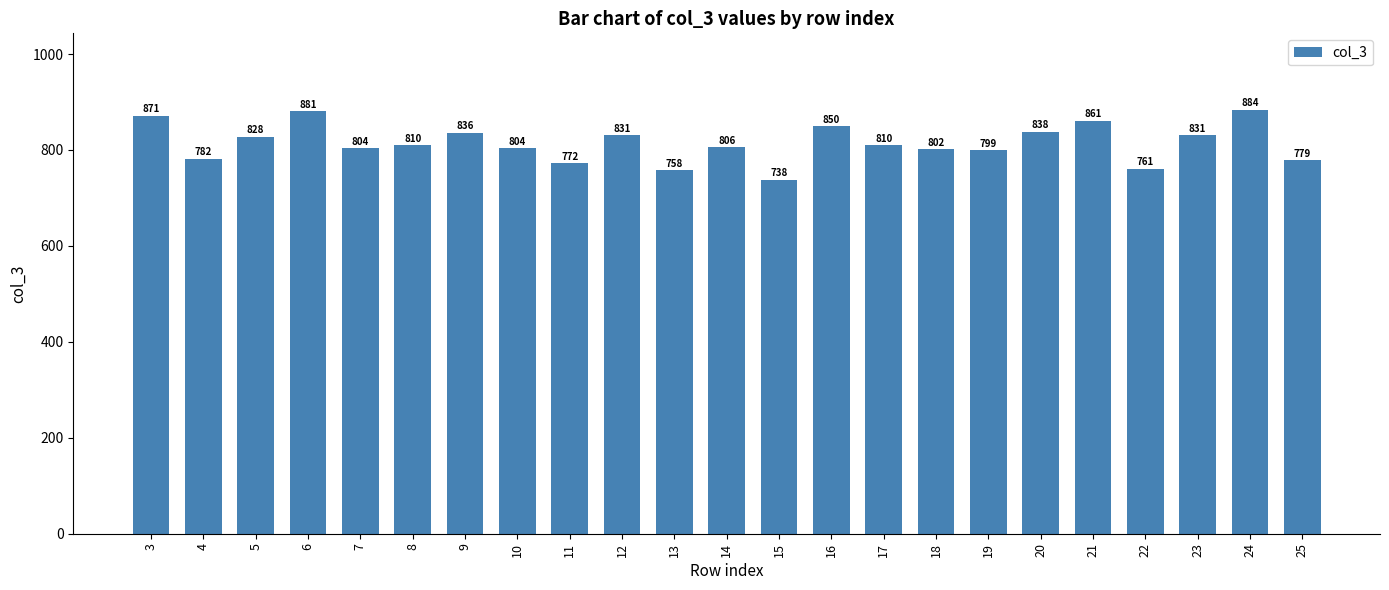

What is the difference between the second highest and second lowest values?

123